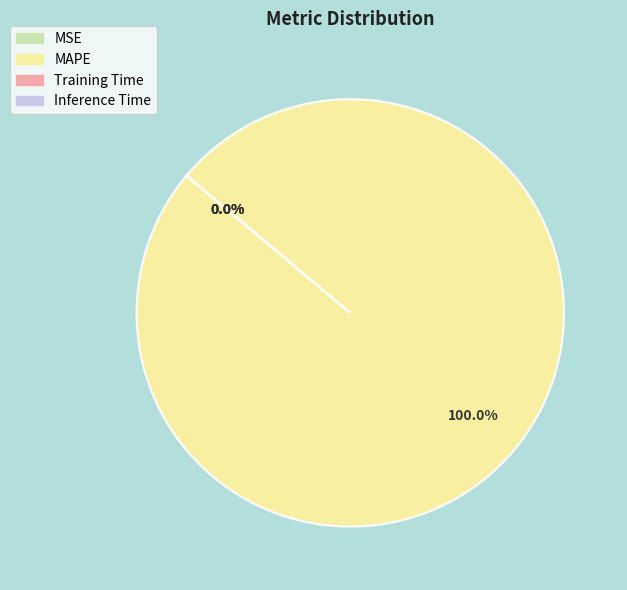

What is the majority slice?

MAPE